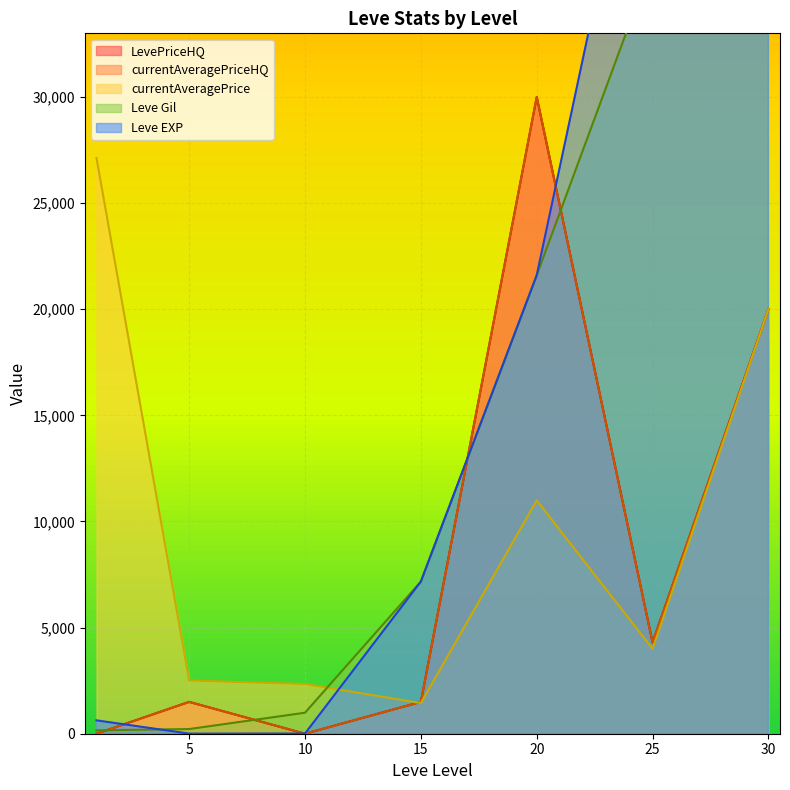

At which category does currentAveragePrice reach its first local peak?

20